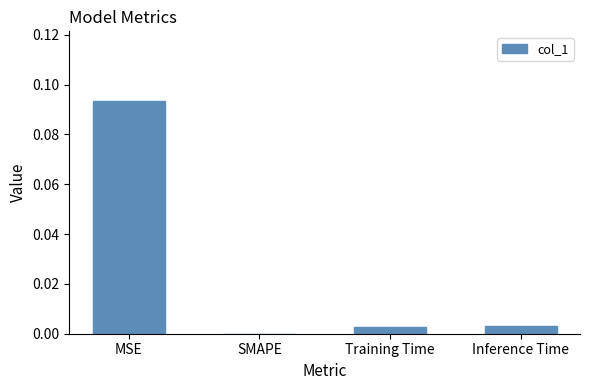

Which category has the highest value across all series?

MSE